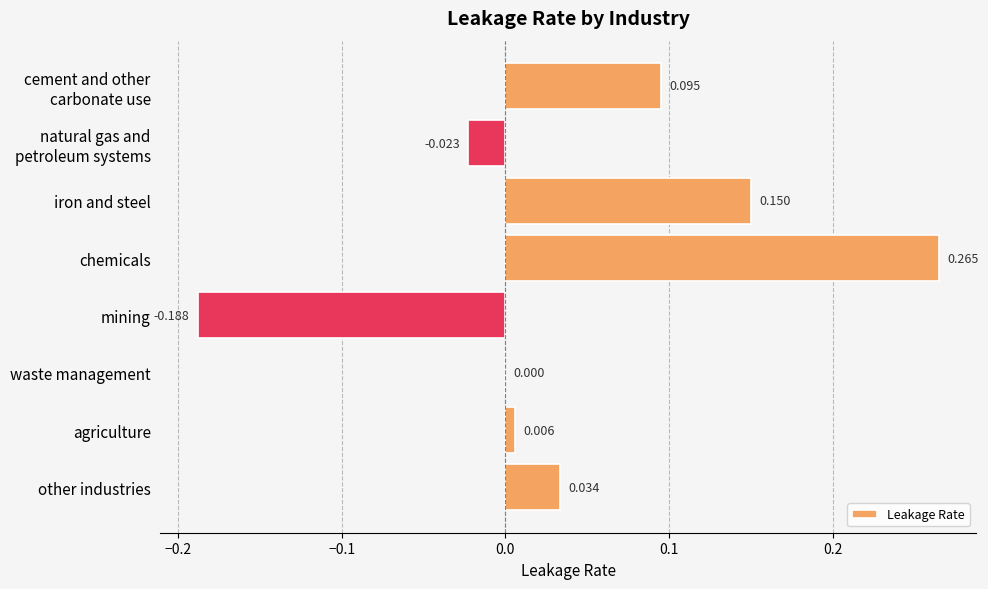

Where is the data nearest to the value 0?

waste management